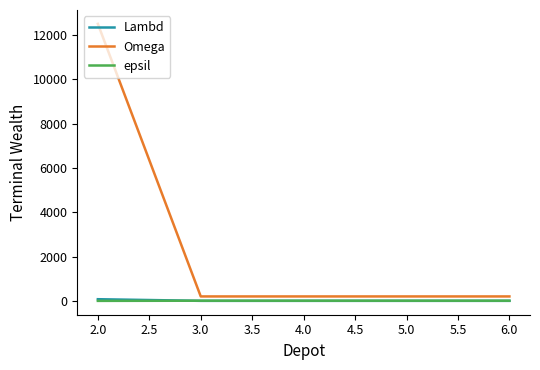

True or false: epsil has more than 2 interior local peaks.

False